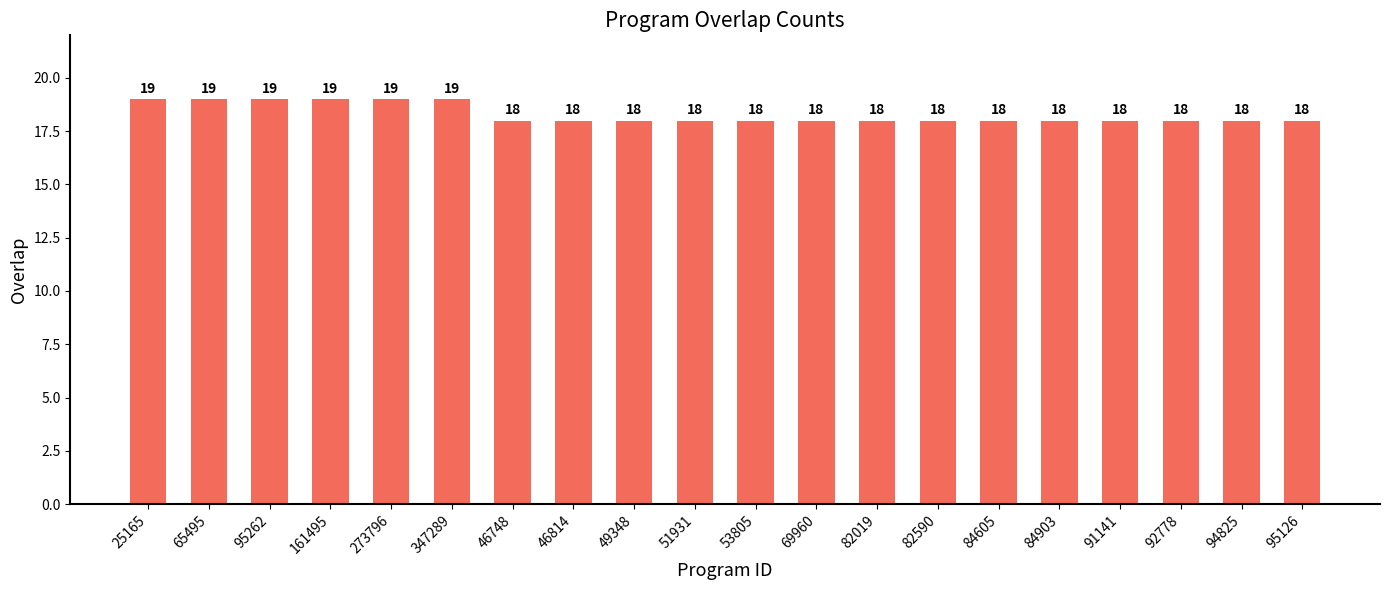

What is the sum of all values?

366